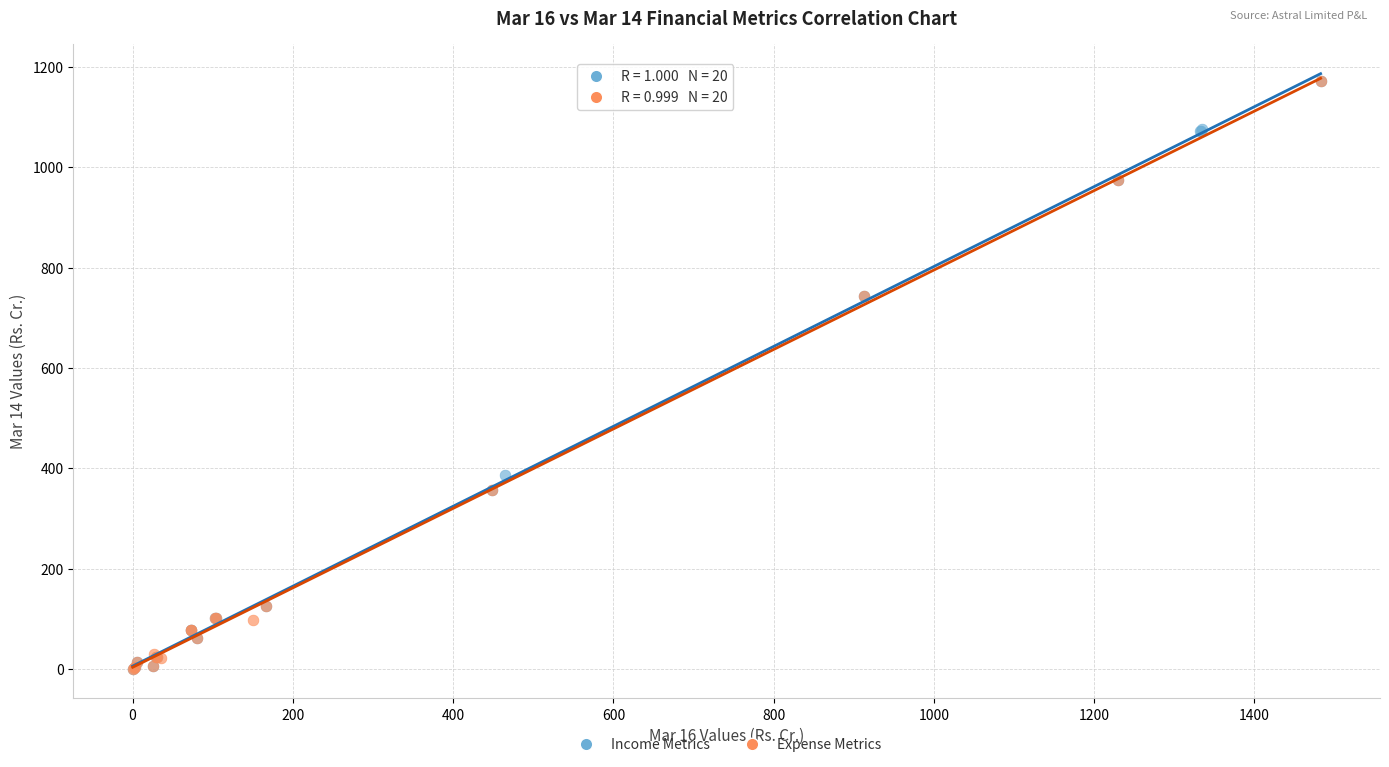

What are all the series names shown in the legend?

Income Metrics, Expense Metrics